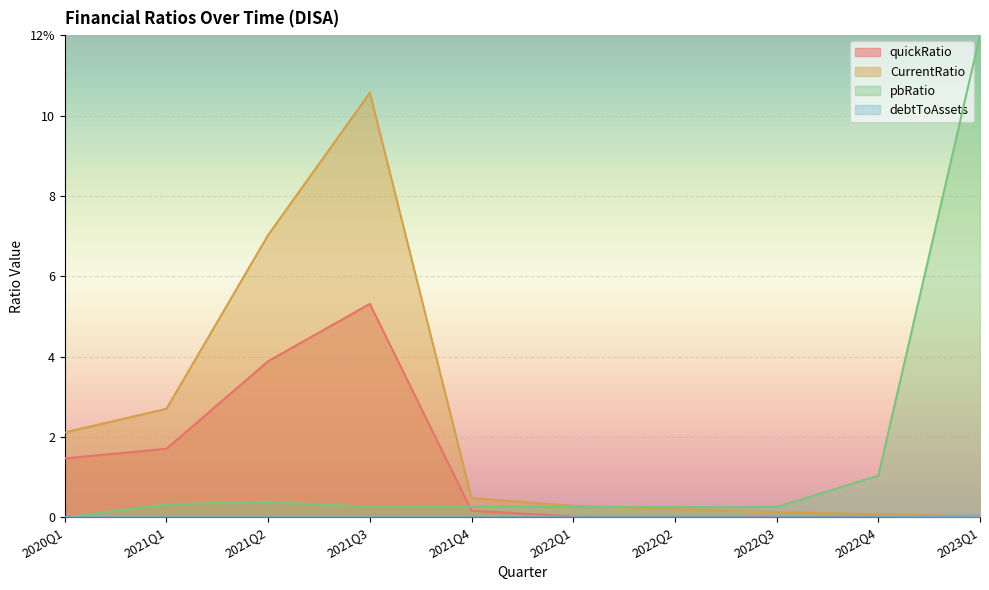

List the labels in order of quickRatio value, smallest first.

2023Q1, 2022Q3, 2022Q2, 2022Q4, 2022Q1, 2021Q4, 2020Q1, 2021Q1, 2021Q2, 2021Q3